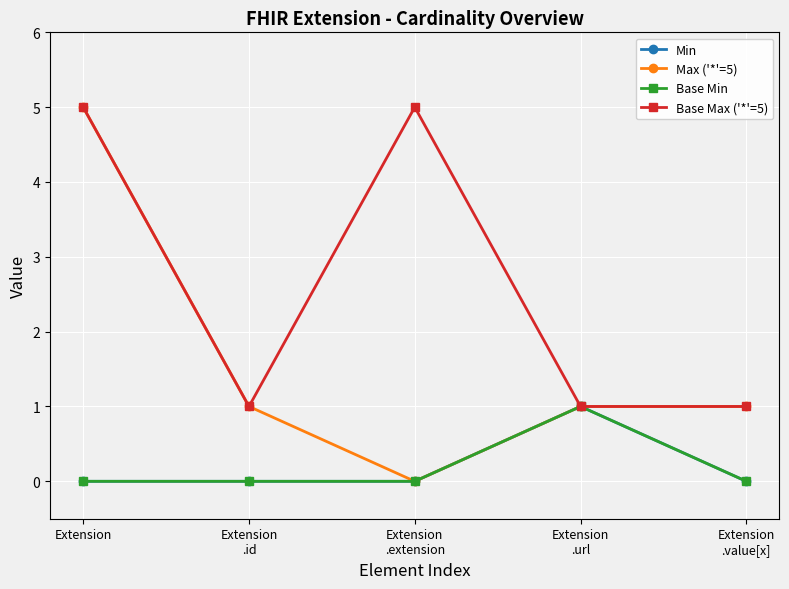

Which series changed the most between Extension
.id and Extension
.value[x]?

Min